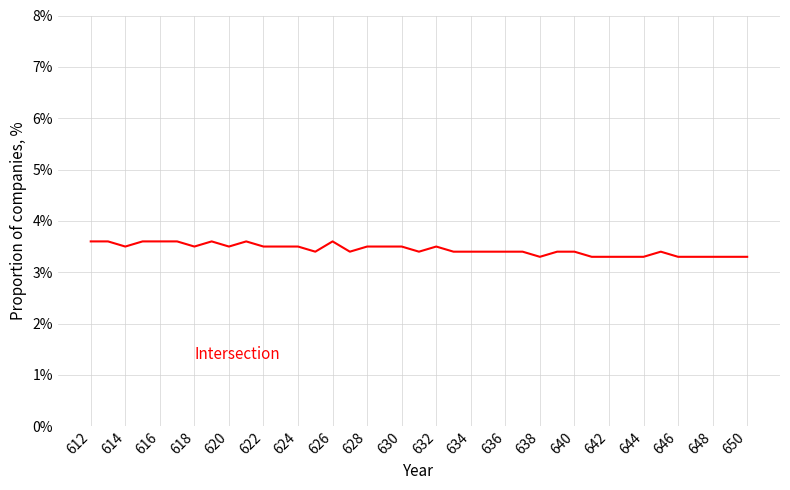

Is this an area chart (filled region under the line)?

No